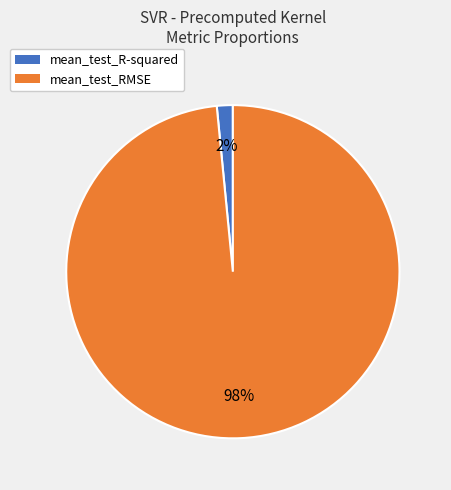

To the nearest percent, what is the average slice percentage?

50%